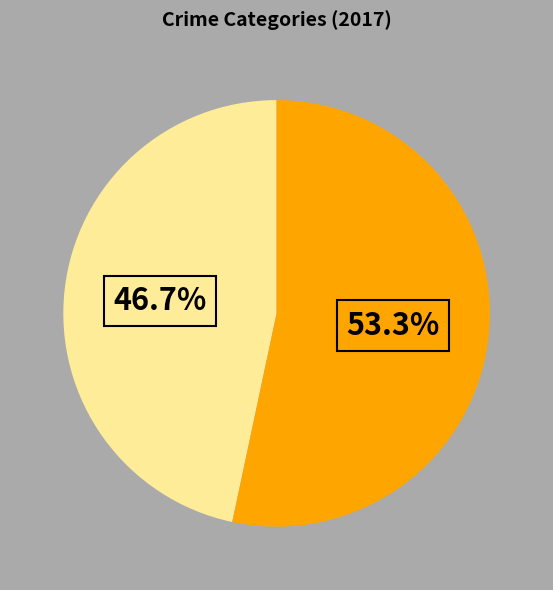

Is there a majority slice in this chart?

Yes